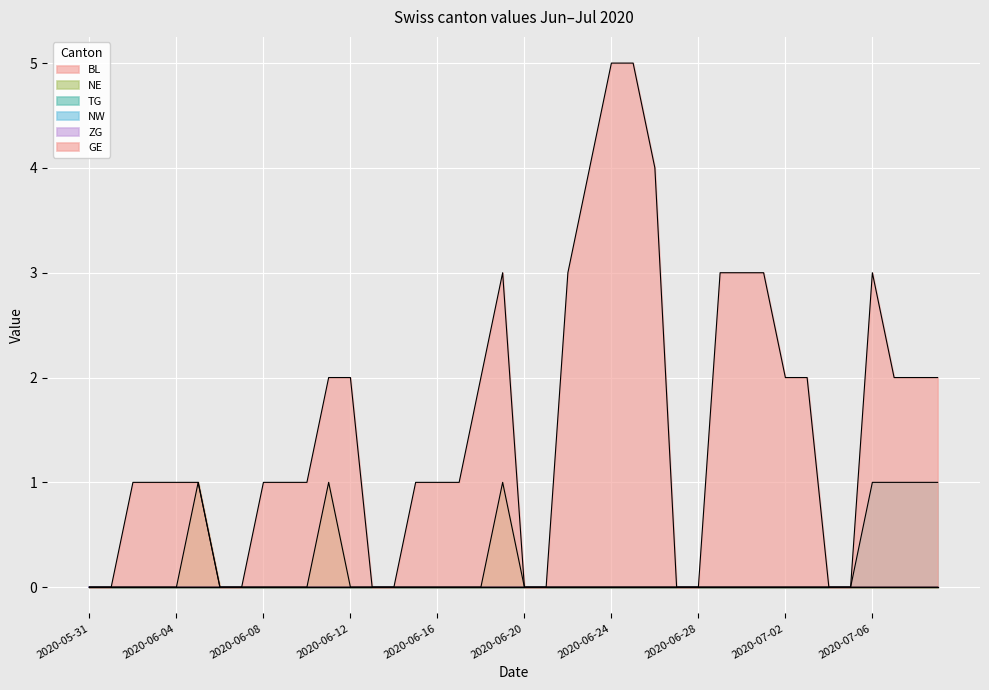

At which label does TG reach its minimum?

2020-05-31